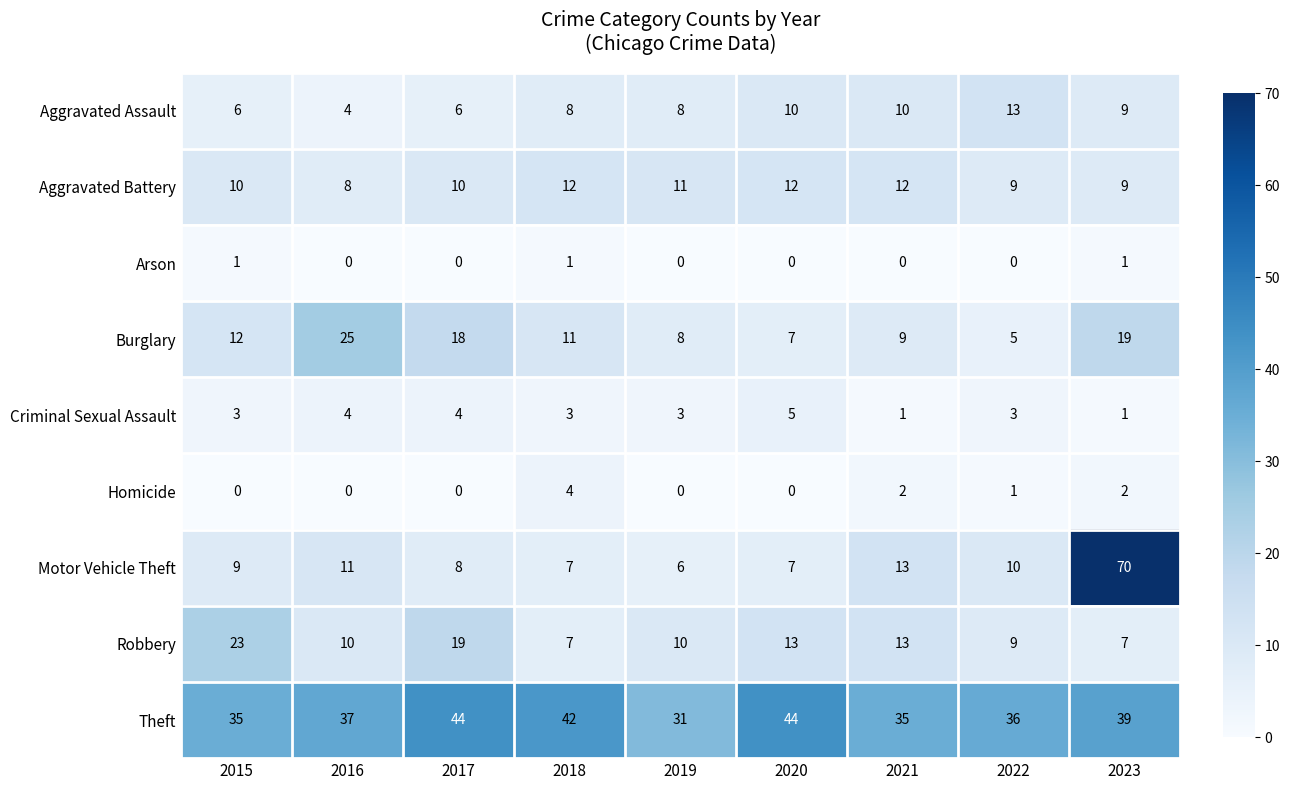

Count the Homicide values in the range 0 to 2.

8